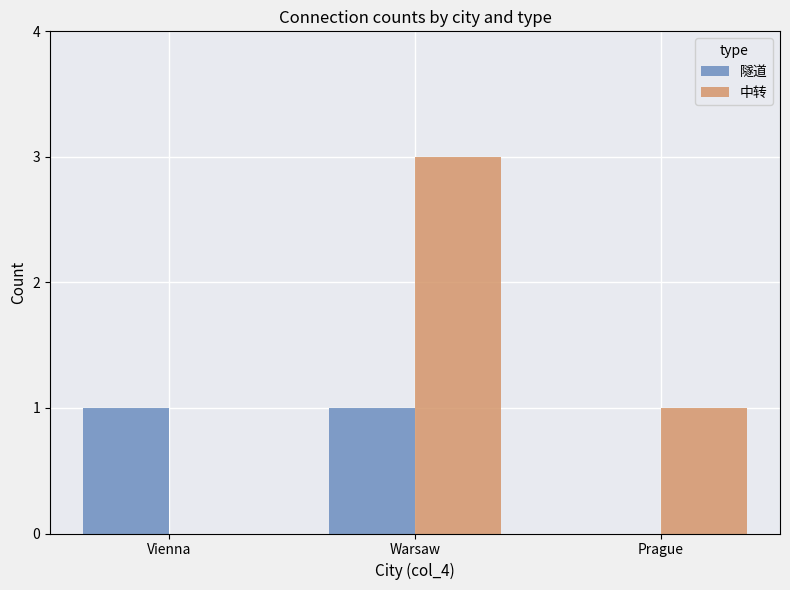

Are the bars grouped side by side (vs. stacked)?

Yes